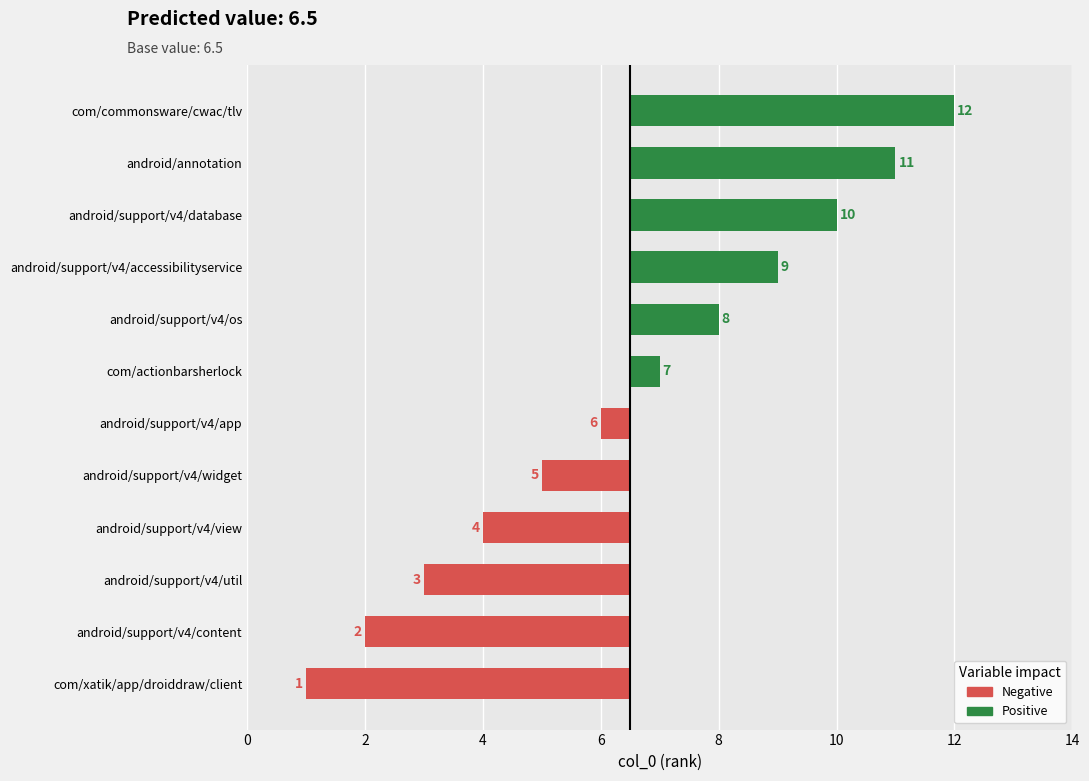

How many series are shown in this chart?

1